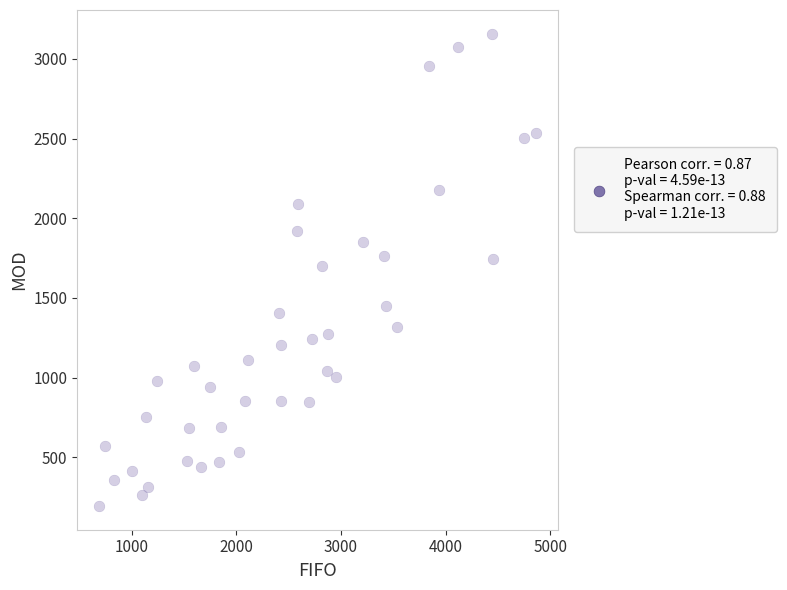

What is the range of X values (max minus min)?

4179